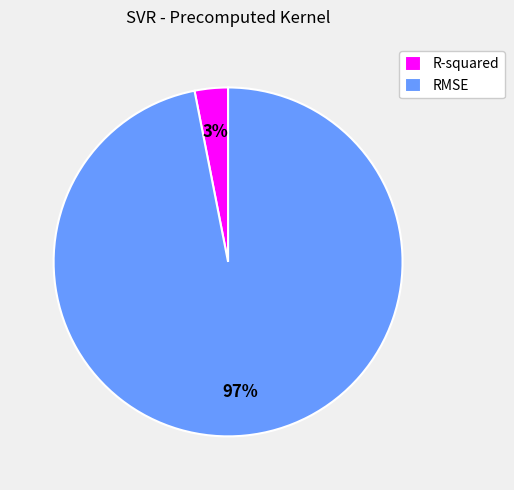

What percentage is the R-squared slice, to the nearest percent?

3%